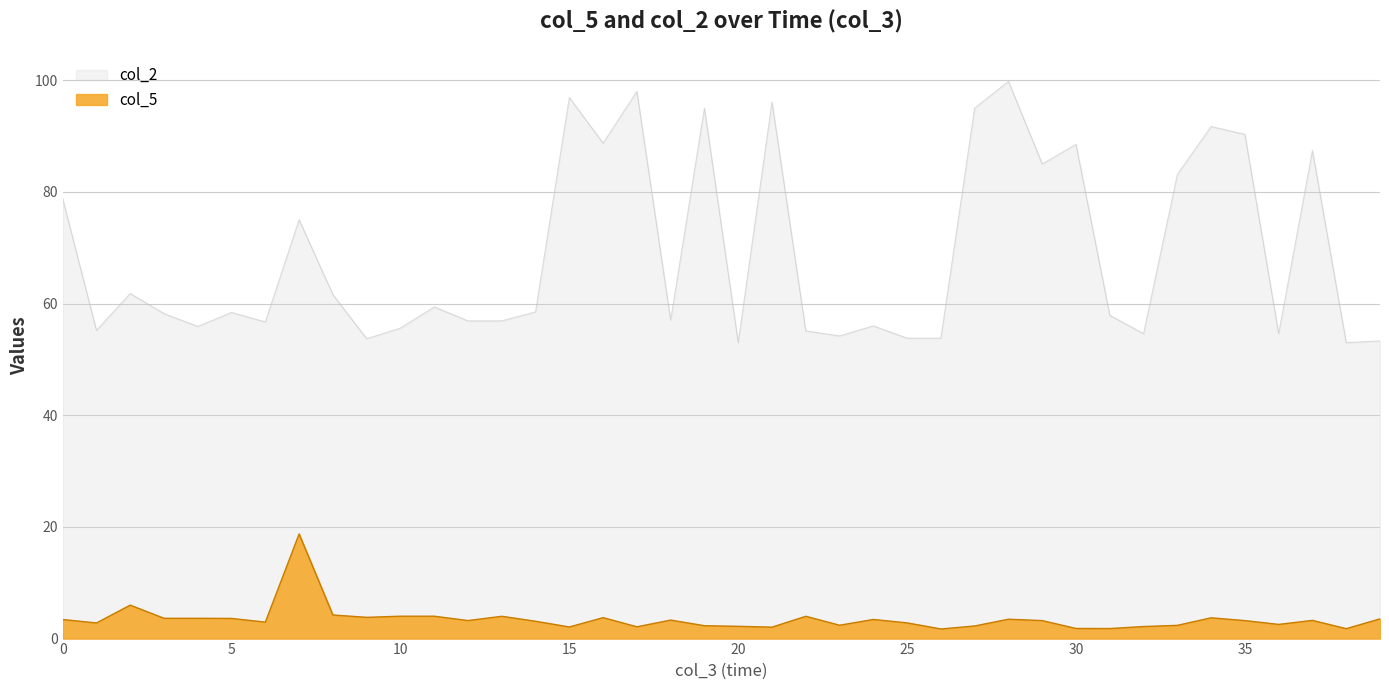

Which series has the largest range (max minus min)?

col_2